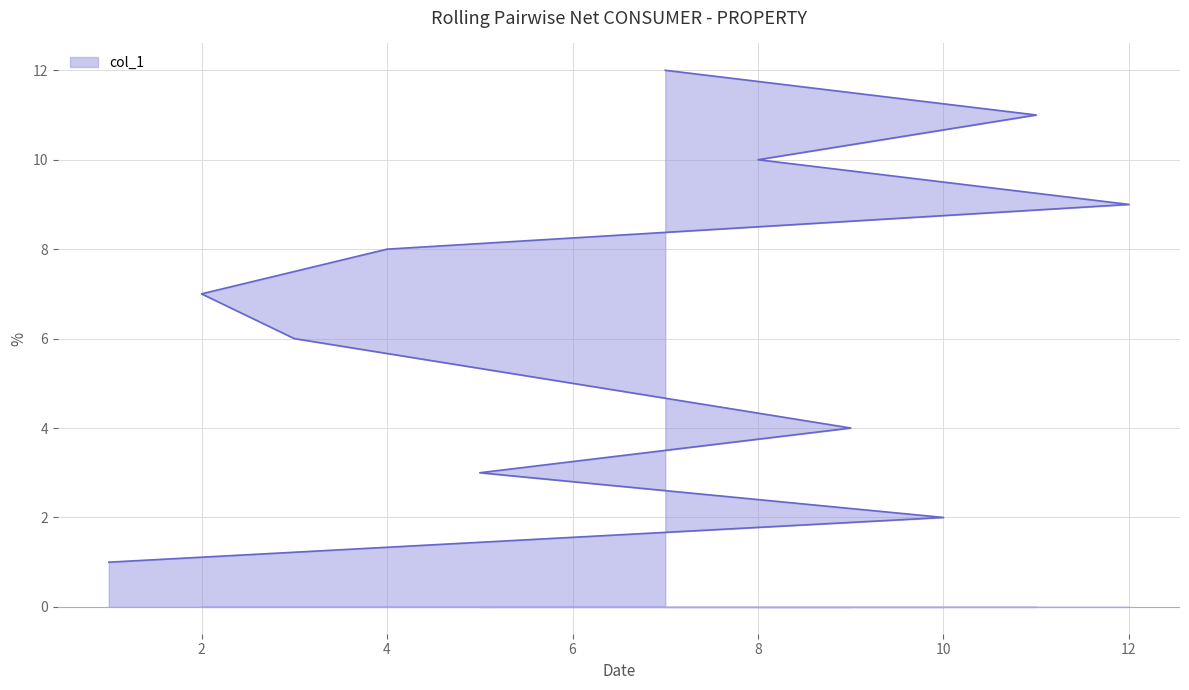

How many data points does each series have?

12